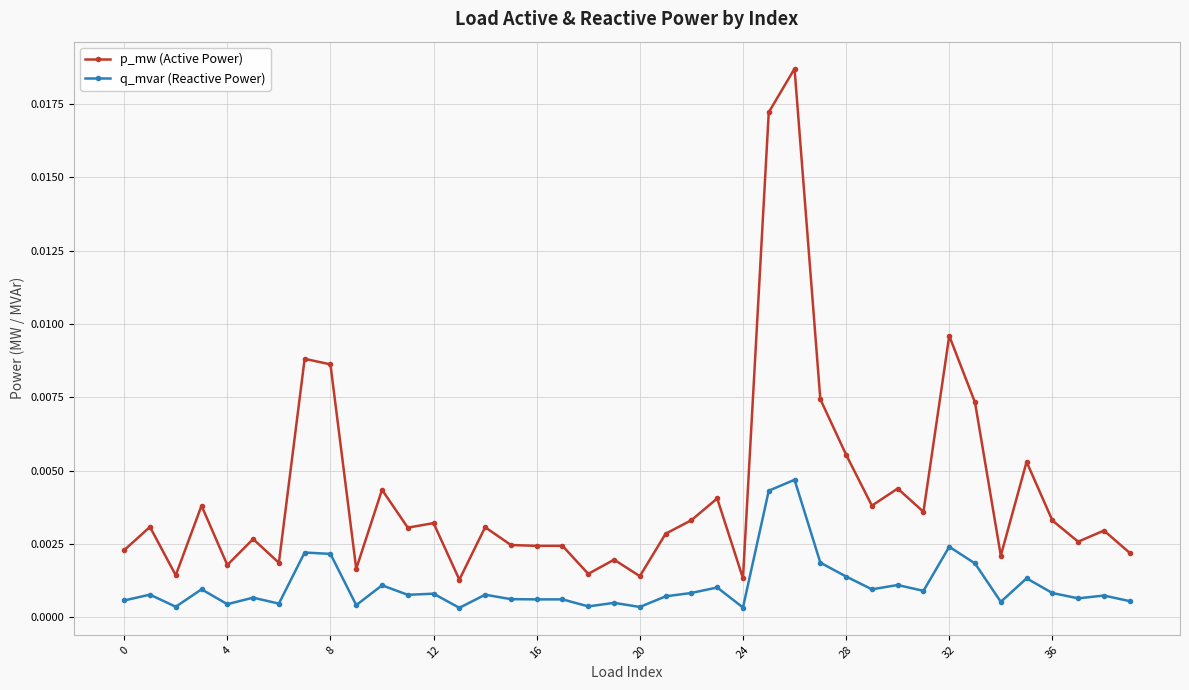

Count the number of data series in this chart.

2